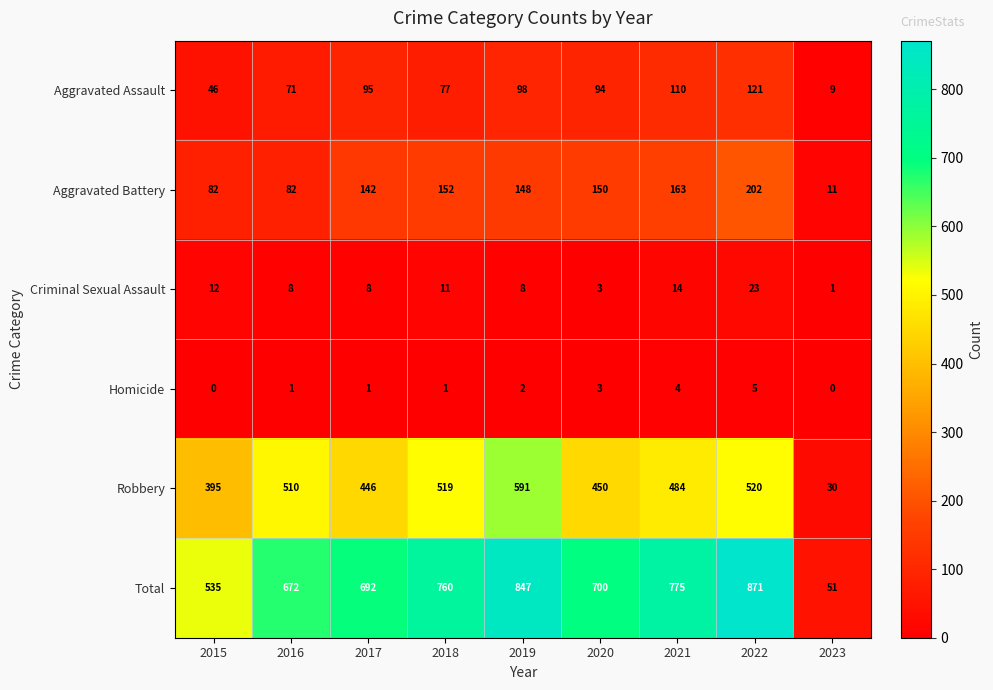

At which label does Robbery first exceed 484?

2016